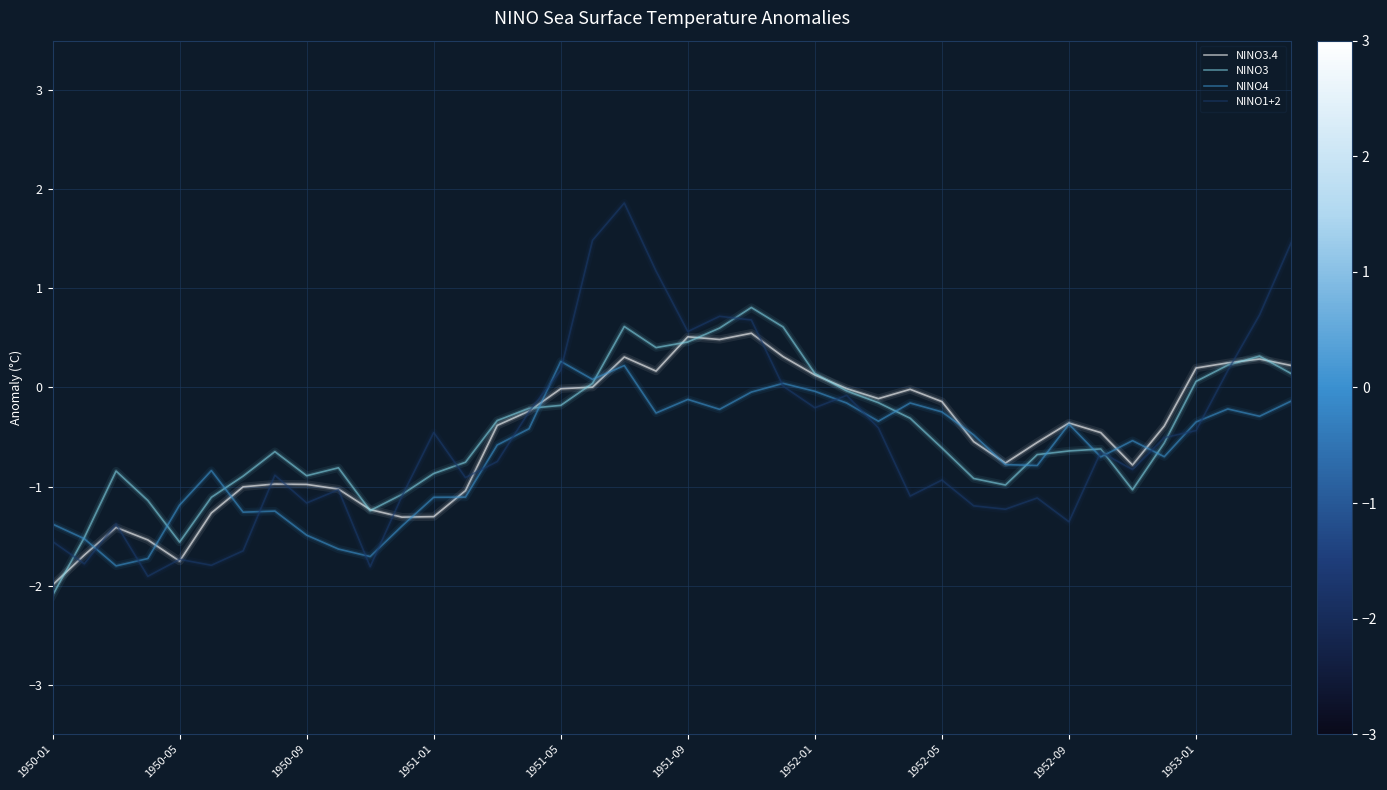

Which series has the largest range (max minus min)?

NINO1+2